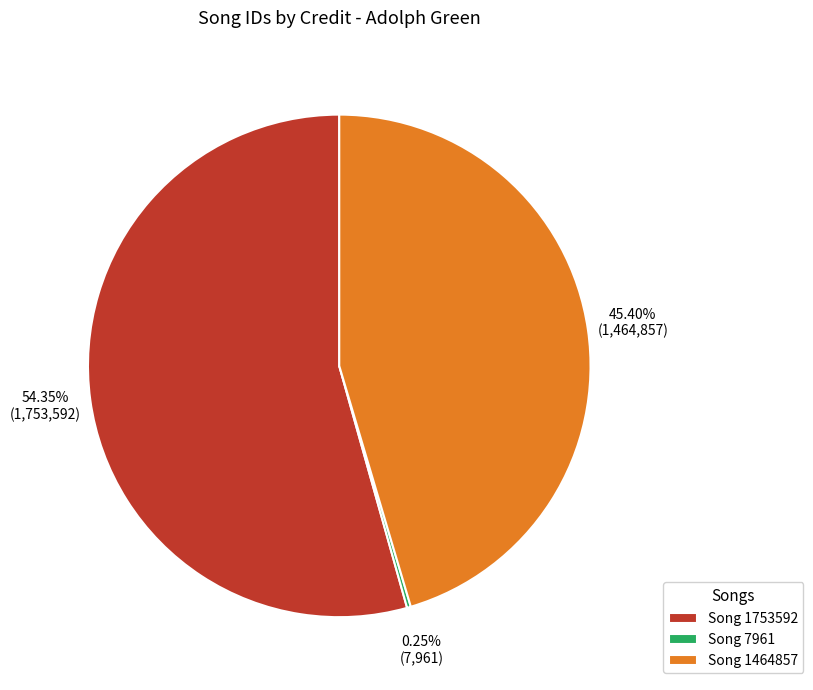

Is there any slice that represents more than half of the pie?

Yes